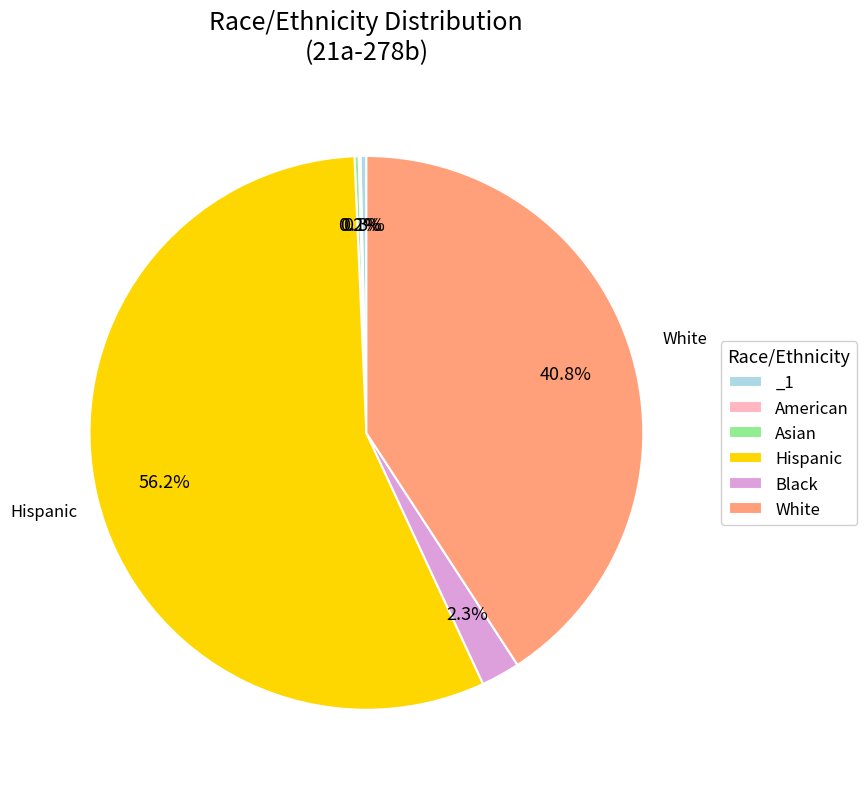

Which slice is the largest?

Hispanic